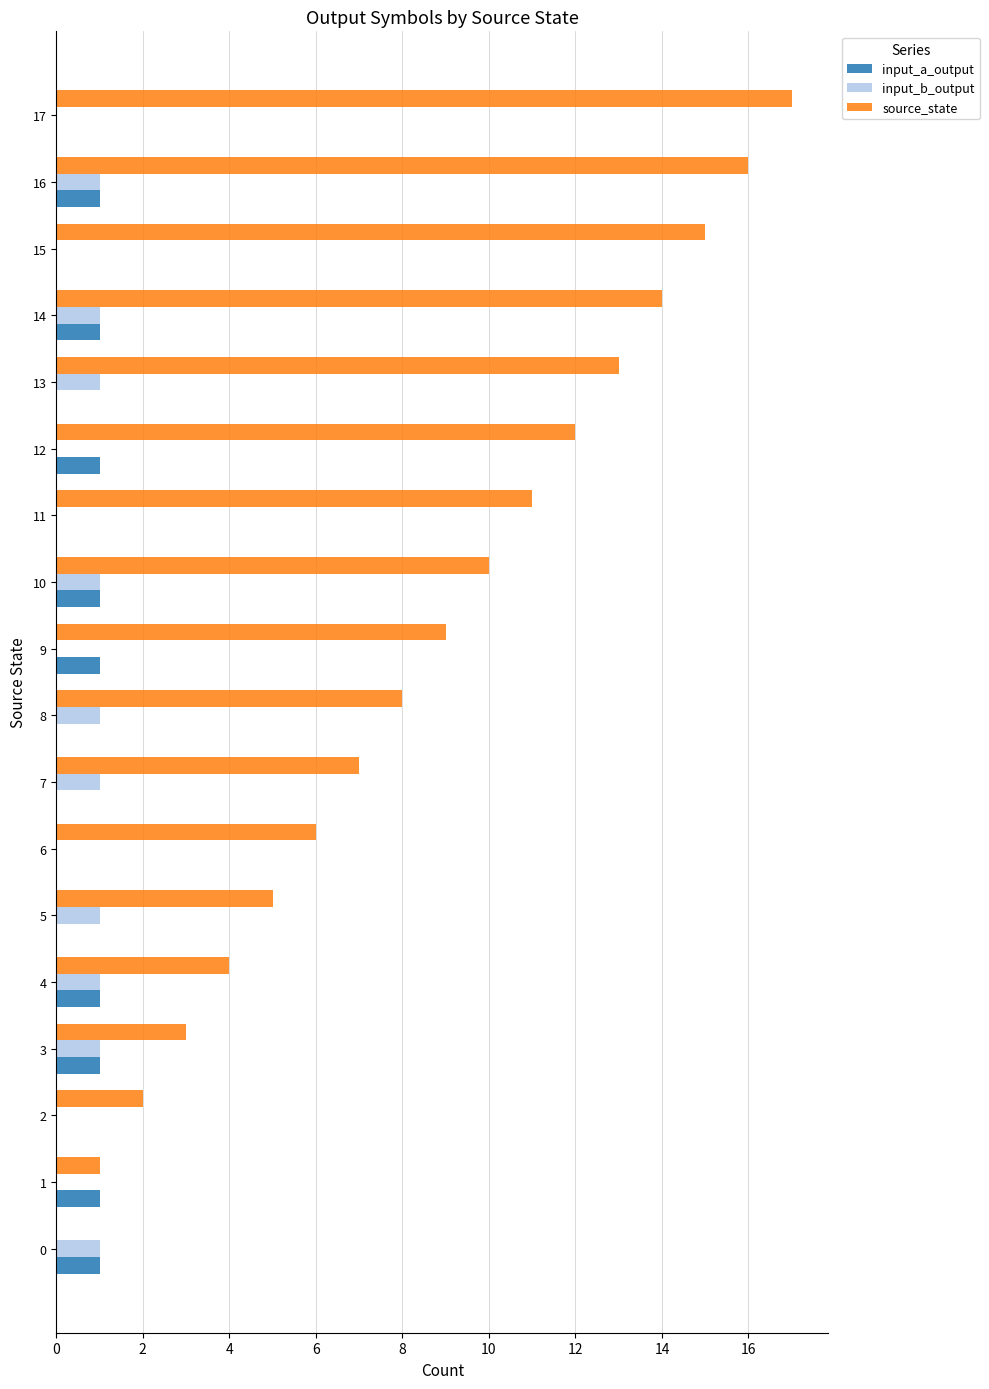

Between 3 and 14, which series saw the biggest shift?

source_state